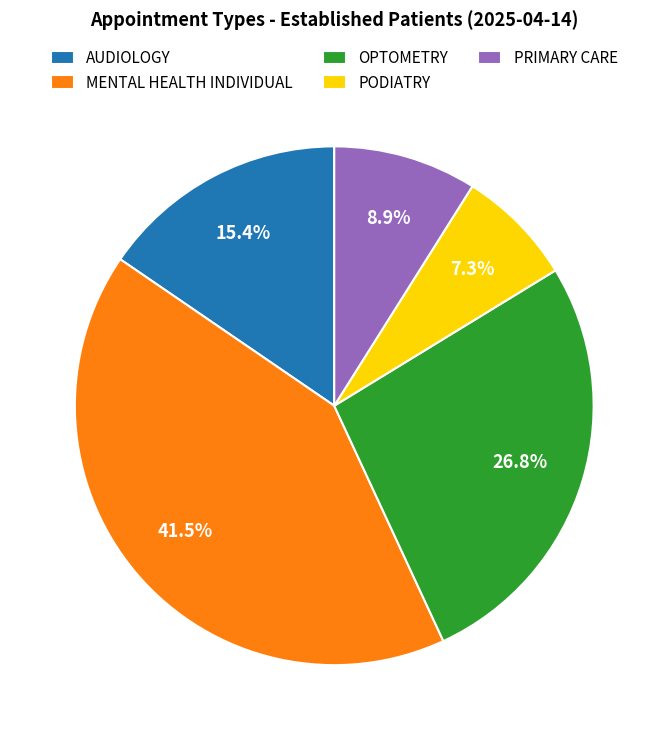

Do OPTOMETRY and PODIATRY together represent more than half of the pie?

No